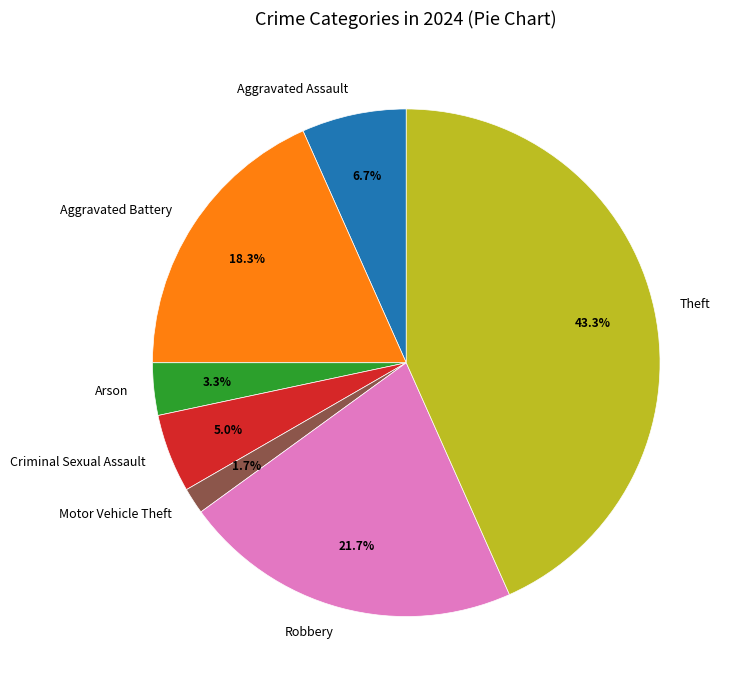

What percentage do Criminal Sexual Assault and Robbery together represent?

26.7%